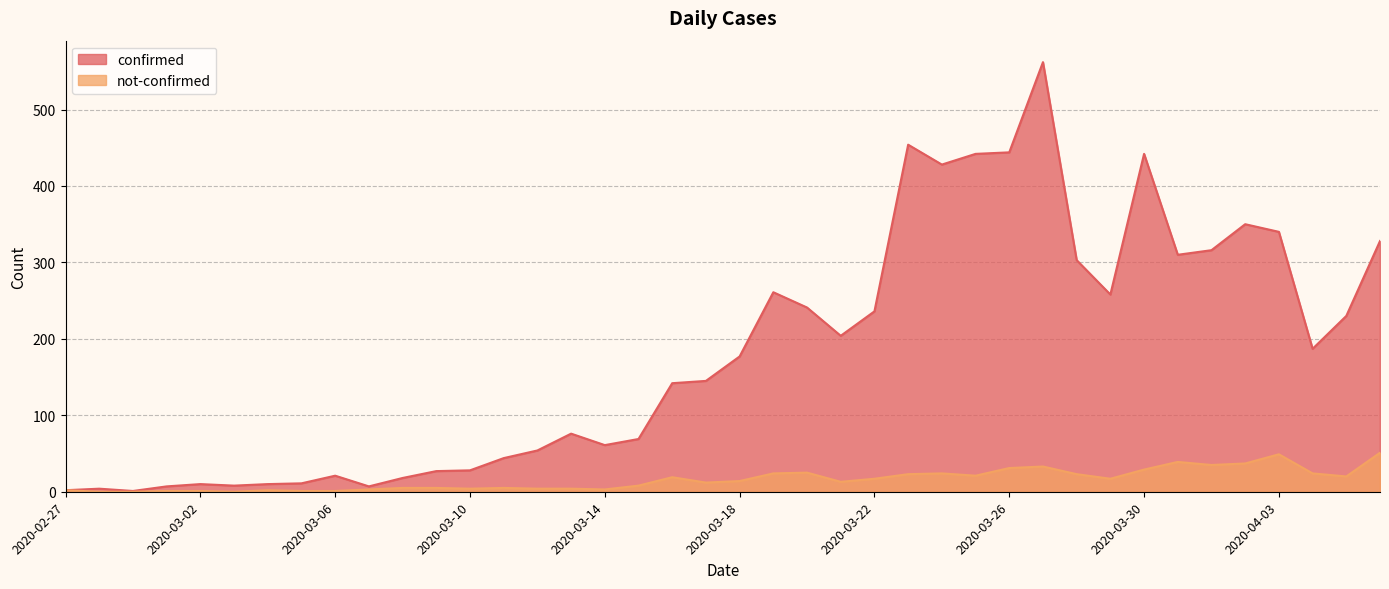

At 2020-02-27, list the series in order from largest to smallest.

confirmed, not-confirmed